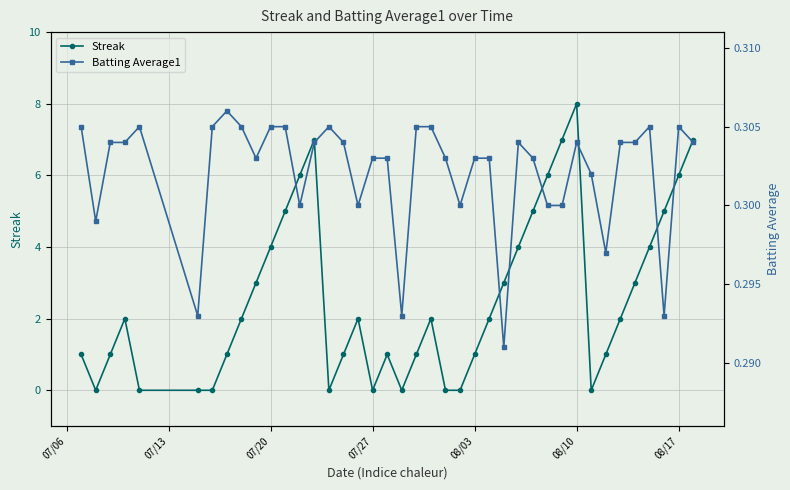

Count the Batting Average1 values in the range 0 to 1.

40